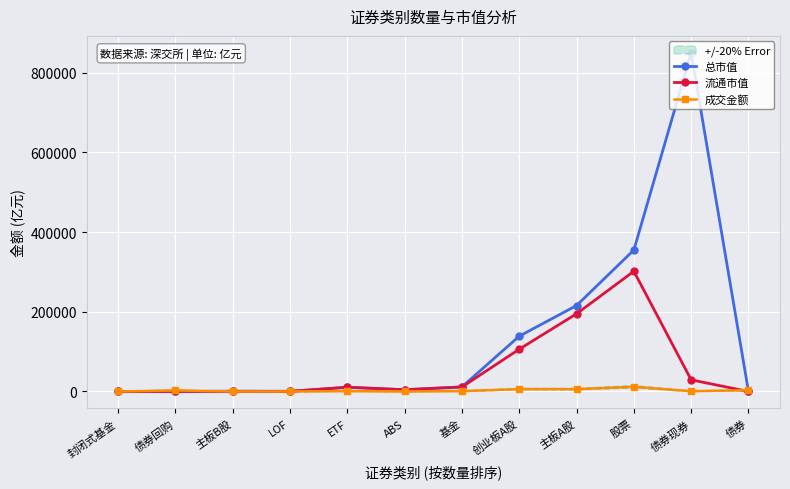

What is the spread (max minus min) of values at 创业板A股?

132795.3